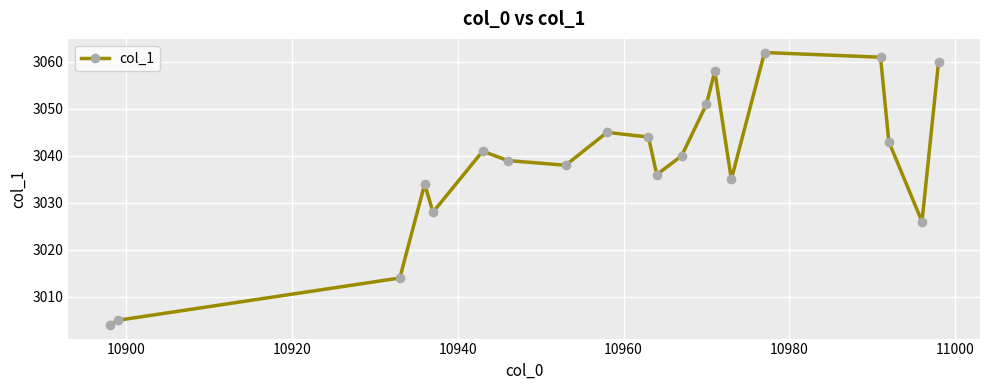

How many points are higher than both their immediate neighbors (excluding endpoints)?

5